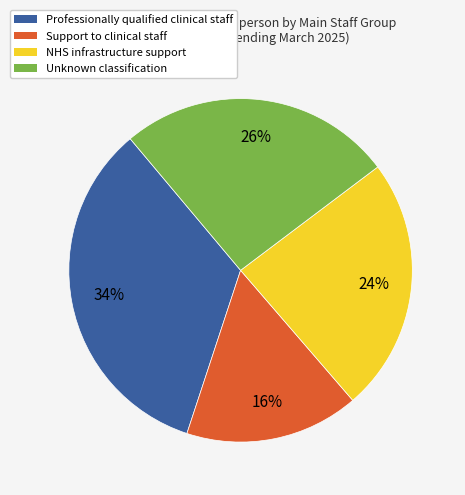

Combined, do Unknown classification and Professionally qualified clinical staff account for over 50%?

Yes